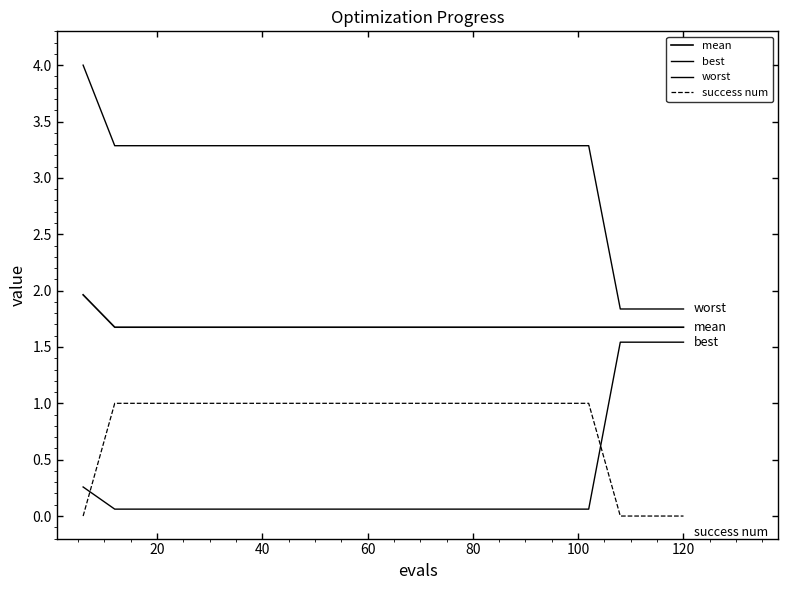

How many lines are shown in the chart?

4